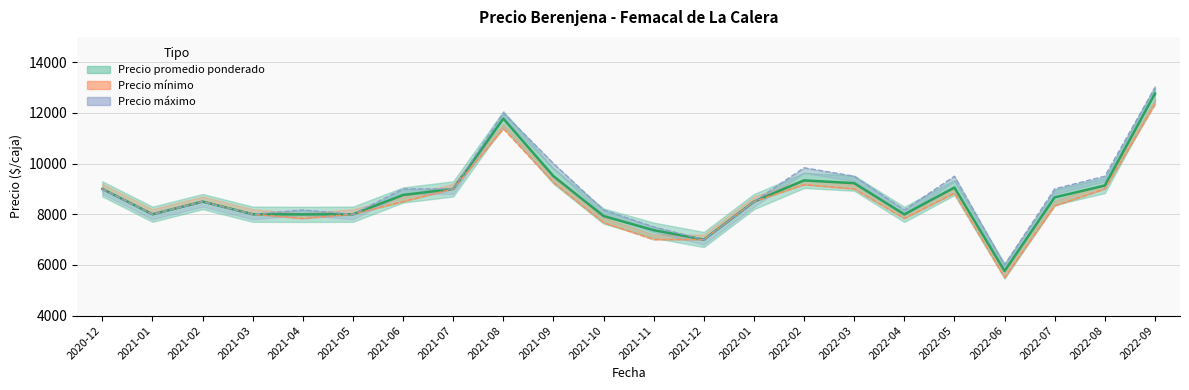

True or false: Precio mínimo and Precio máximo cross at least once.

False